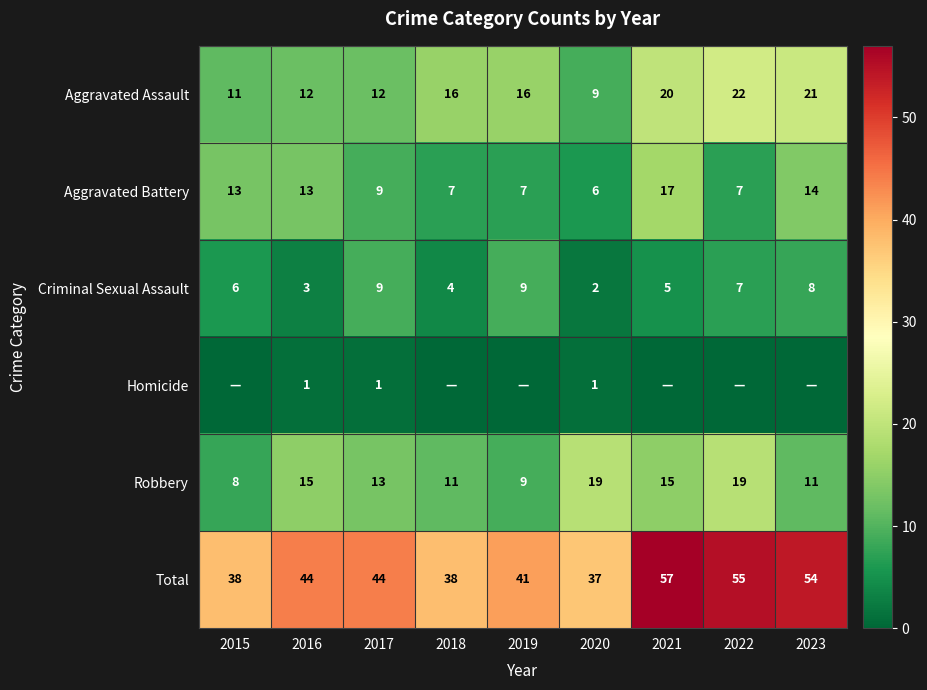

The value of Criminal Sexual Assault at 2018 is 3. True or false?

False